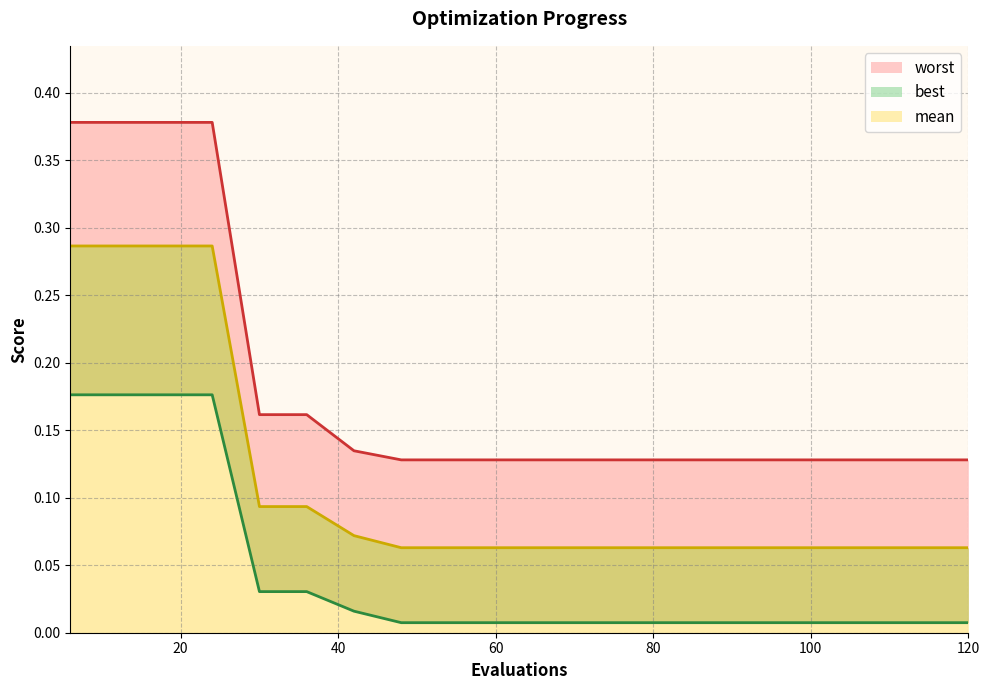

Count the number of categories in the chart.

20